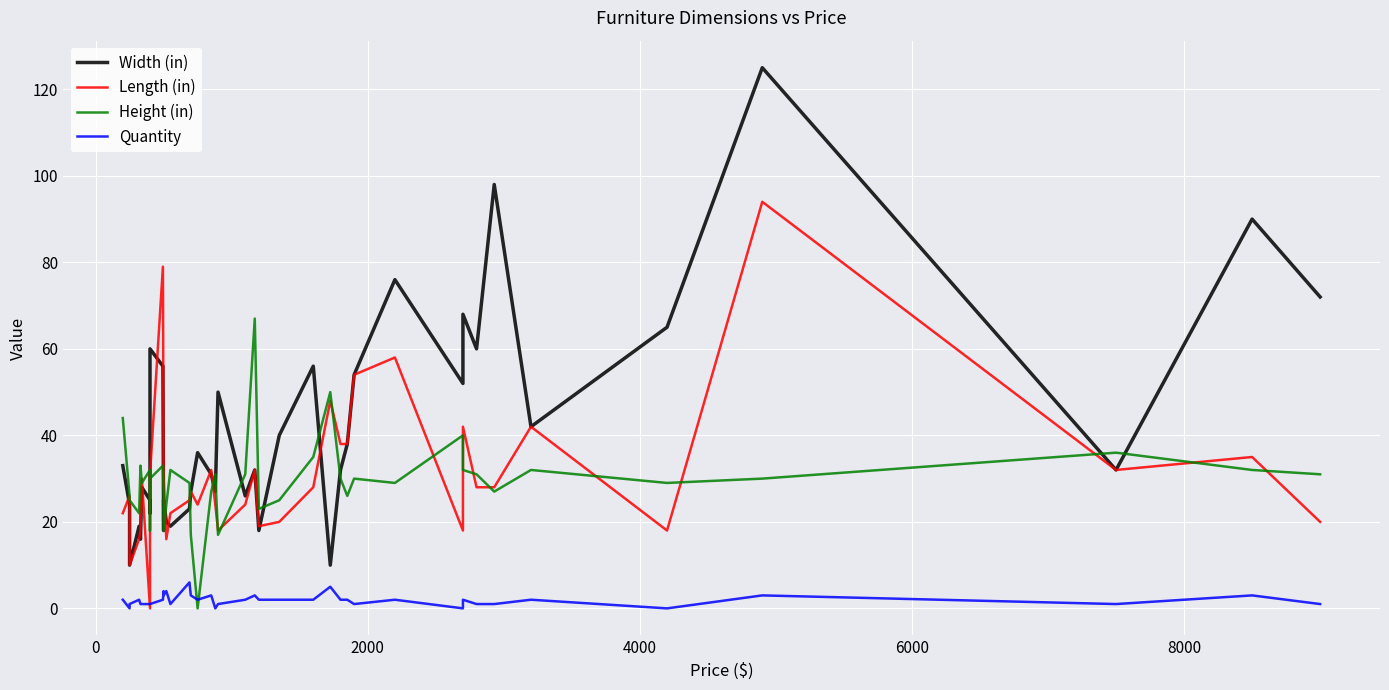

What is the sum of all Height (in) values?

1180